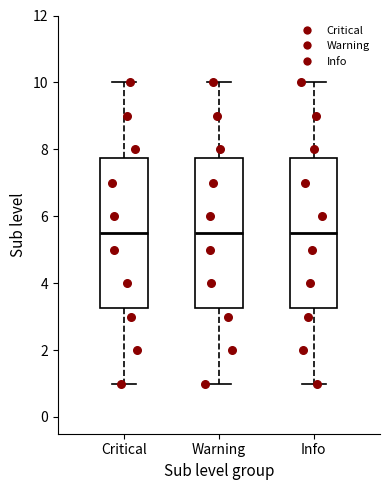

Reading left to right, read every box against the y-axis: the position of its median line, the range the box covers, and the ends of its whiskers. The values are not printed on the chart, so give them approximately, as read against the axis.

Critical: median 5.6, box 3.2 to 7.8, whiskers 1.0 to 10.0
Warning: median 5.6, box 3.2 to 7.8, whiskers 1.0 to 10.0
Info: median 5.6, box 3.2 to 7.8, whiskers 1.0 to 10.0